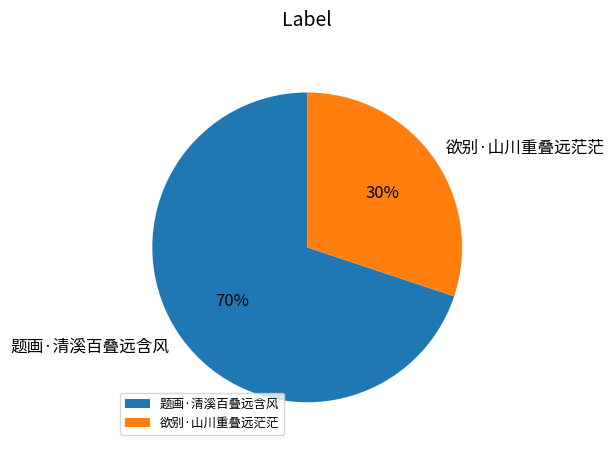

Do 欲别·山川重叠远茫茫 and 题画·清溪百叠远含风 together represent more than half of the pie?

Yes